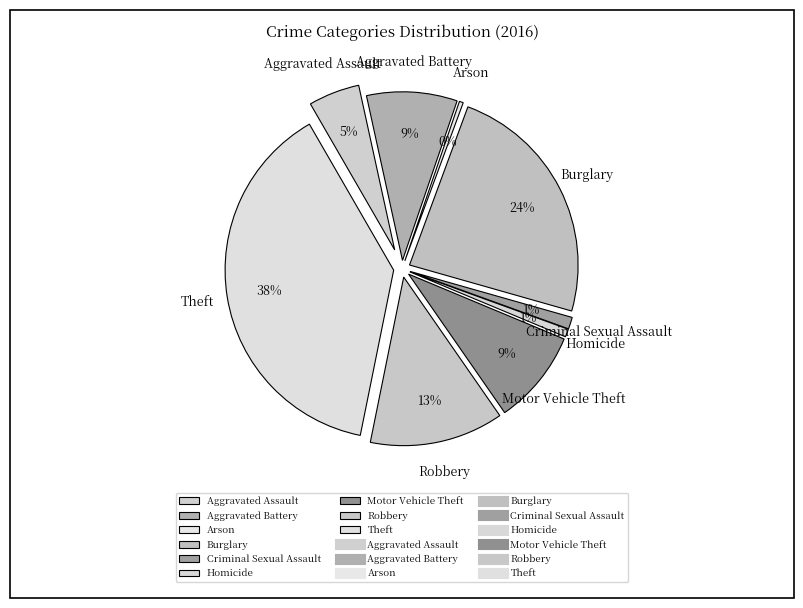

Is Homicide the majority of the pie?

No